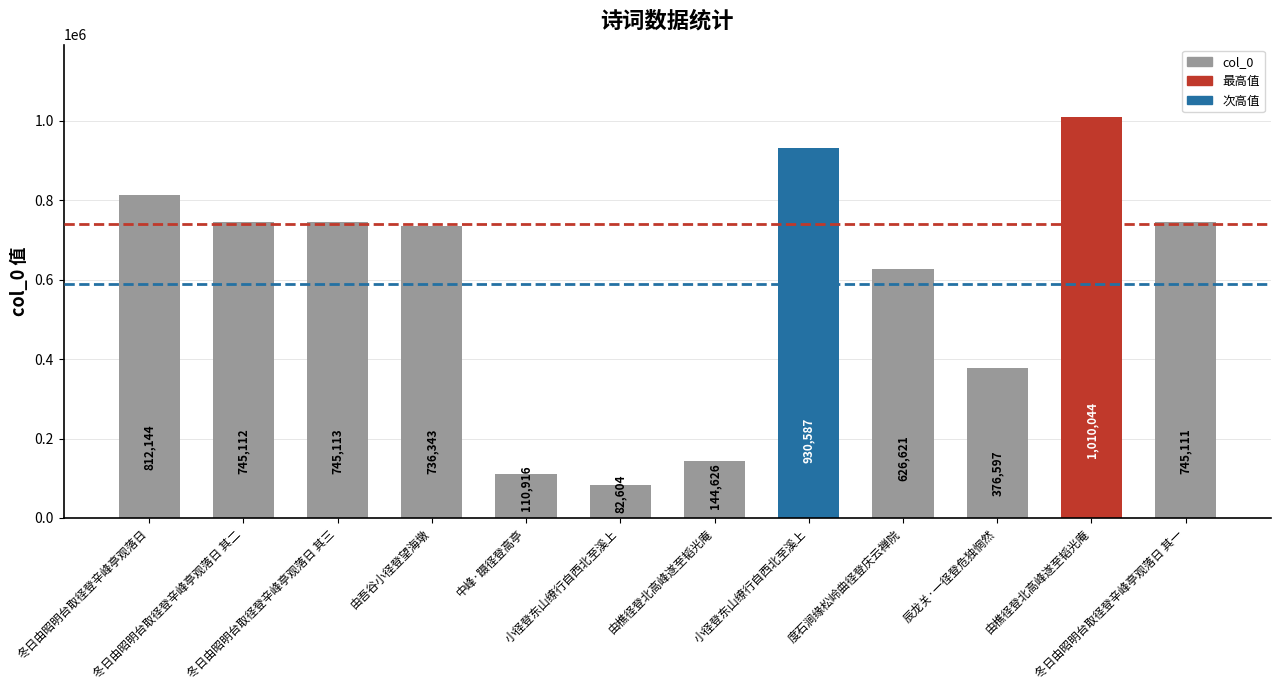

Reading left to right, transcribe all the data shown in this chart.

812144	745112	745113	736343	110916	82604	144626	930587	626621	376597	1010044	745111